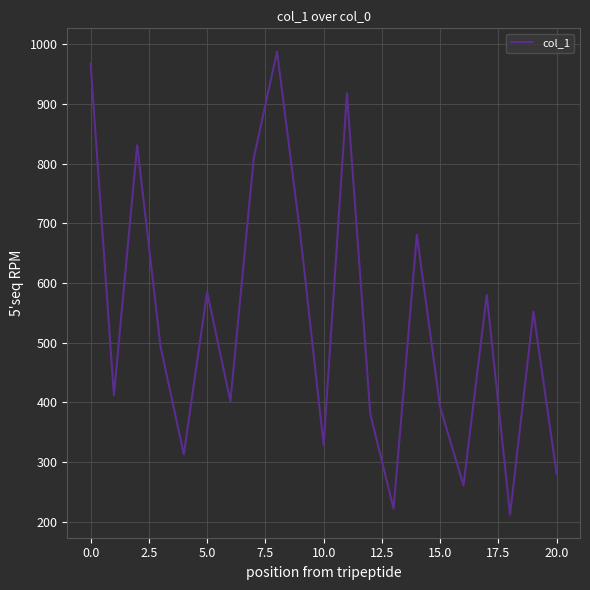

What is the greatest value displayed?

988